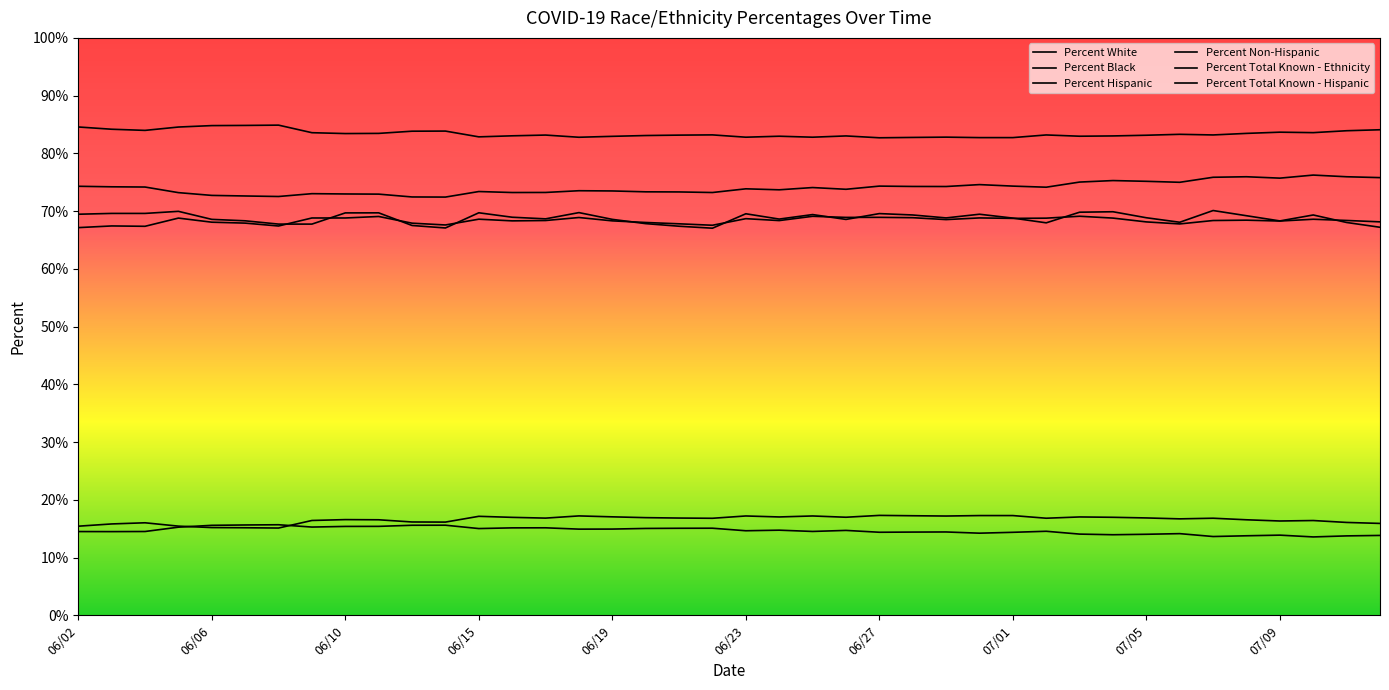

What are all the series names shown in the legend?

Percent White, Percent Black, Percent Hispanic, Percent Non-Hispanic, Percent Total Known - Ethnicity, Percent Total Known - Hispanic